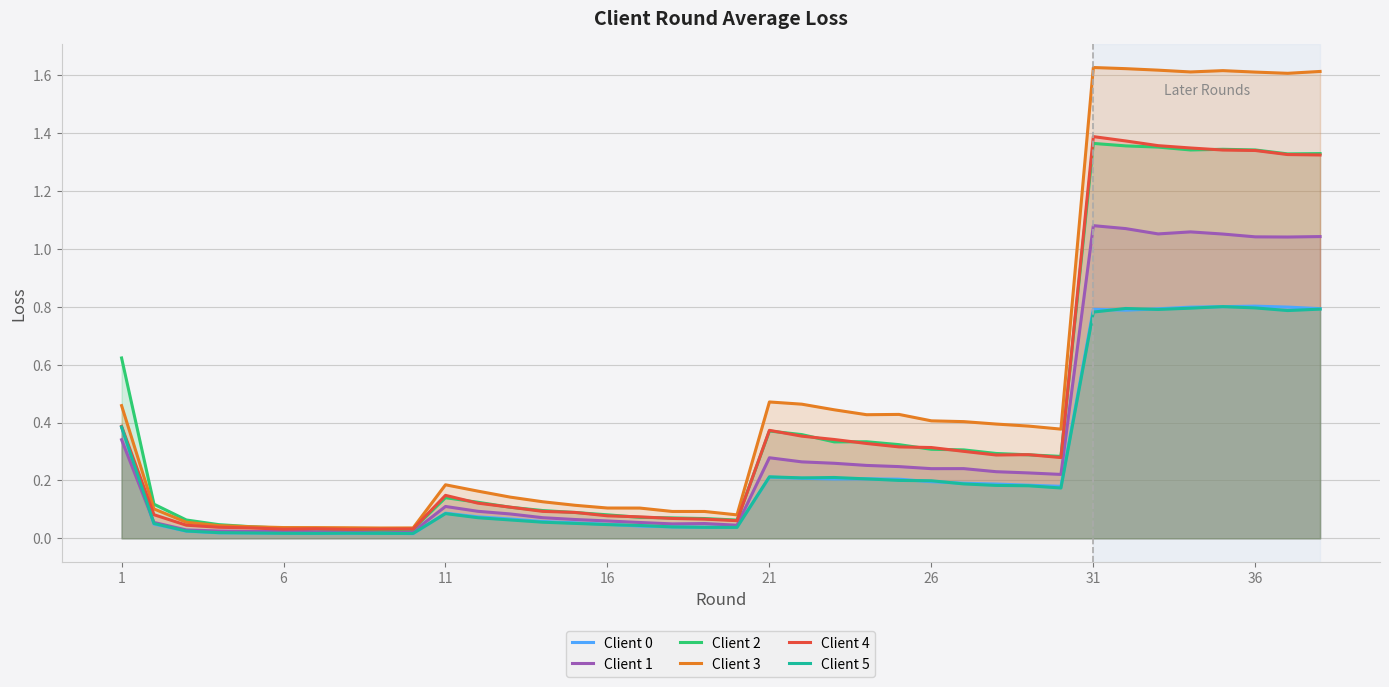

Which series has the widest spread of values?

Client 3